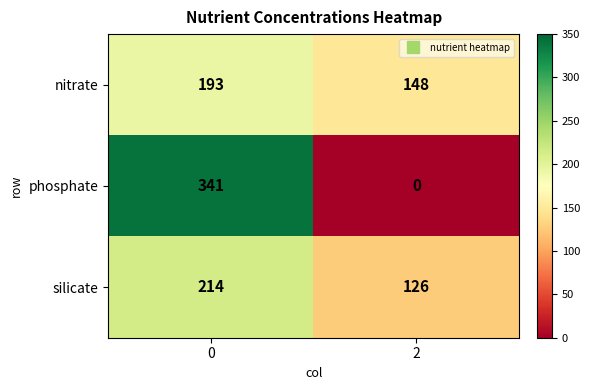

What is the difference between the nitrate values at 2 and 0?

45